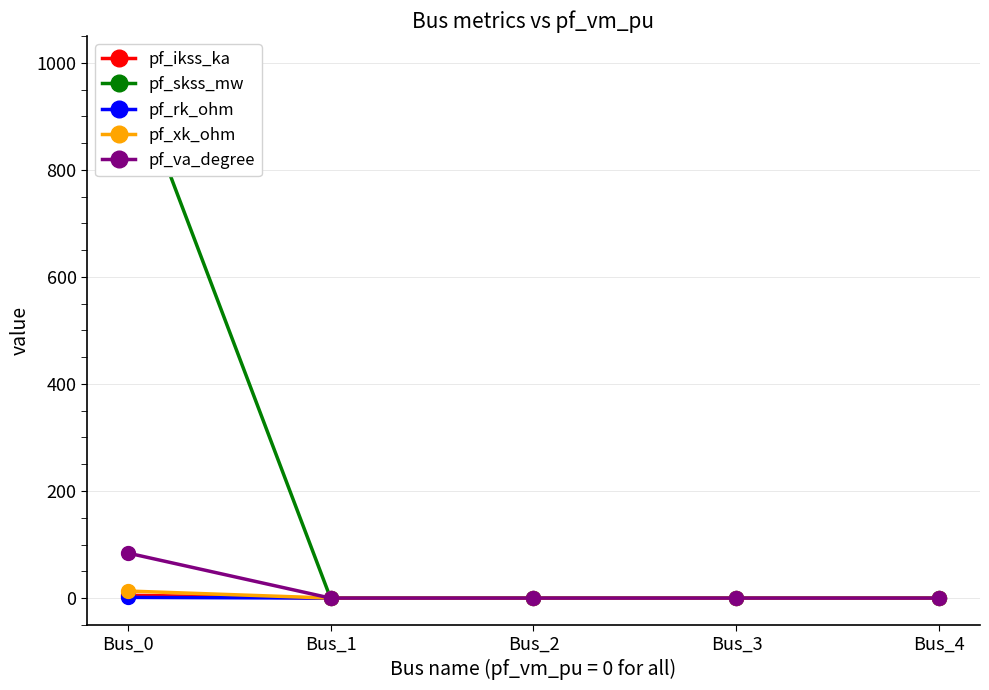

Where is pf_xk_ohm nearest to the value 6?

Bus_1